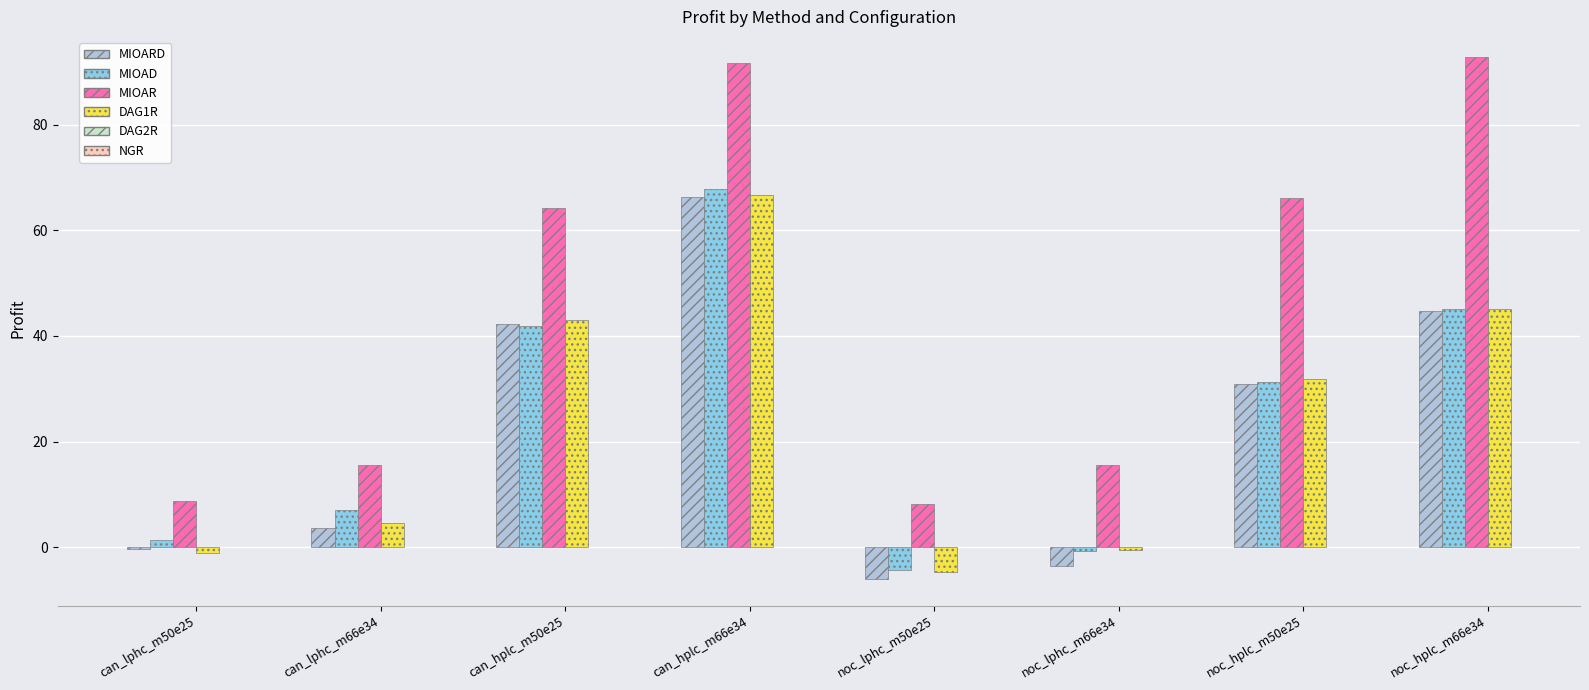

Which series has the widest spread of values?

MIOAR